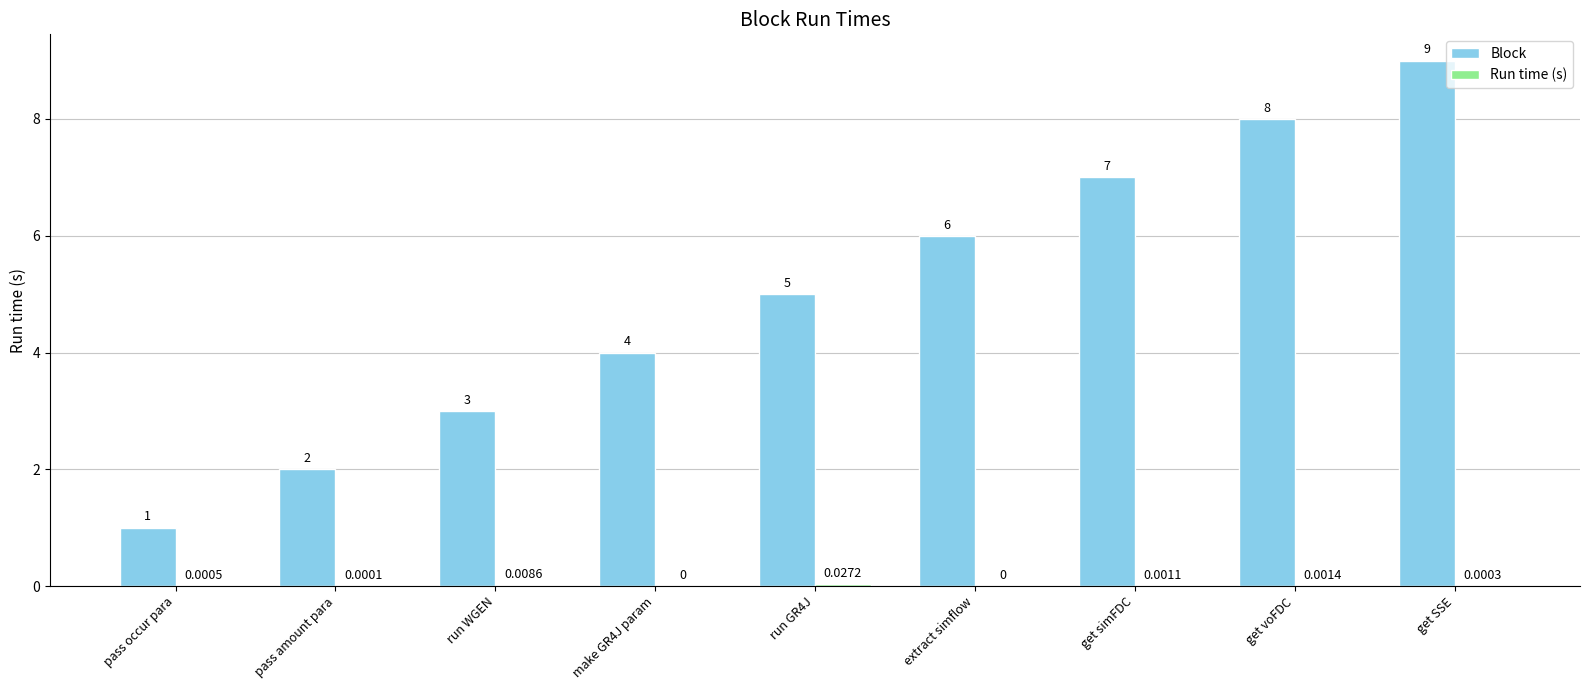

Which series has the largest total across all categories?

Block